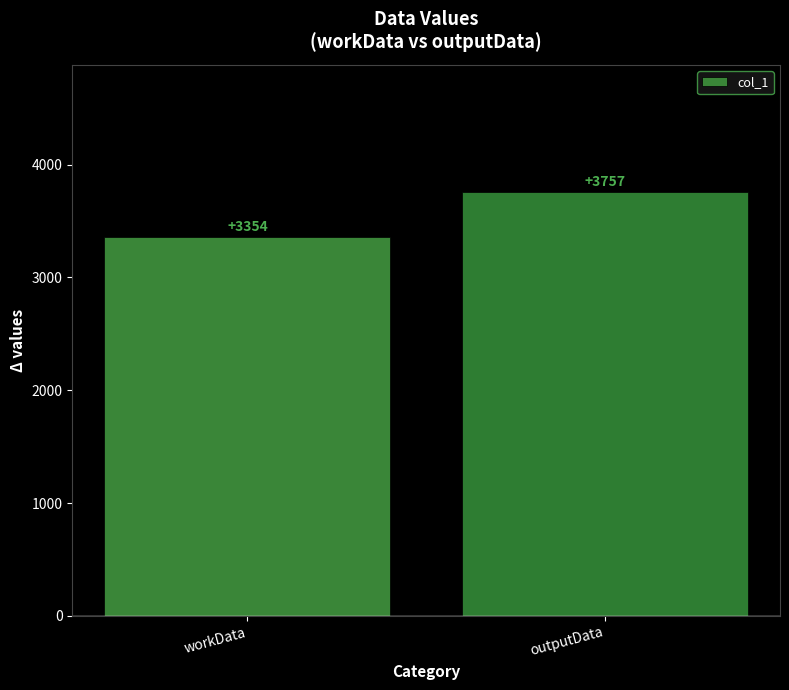

How many data points are less than 3757?

1